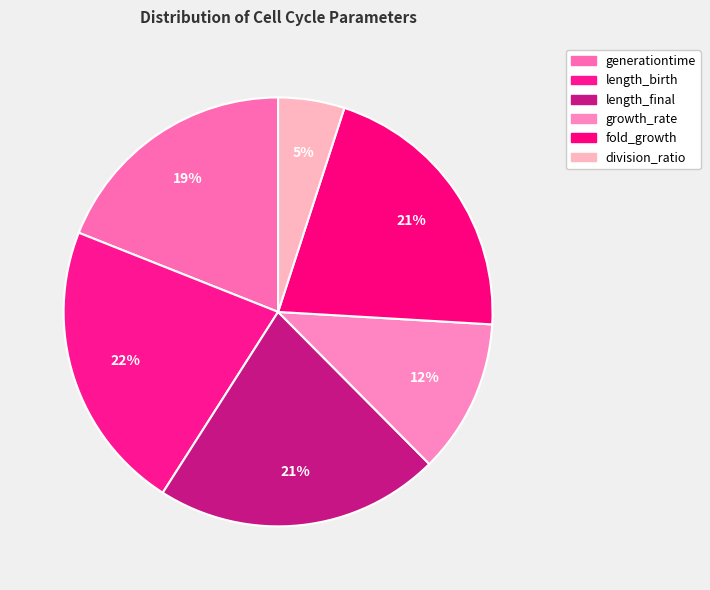

How many slices are in this pie chart?

6